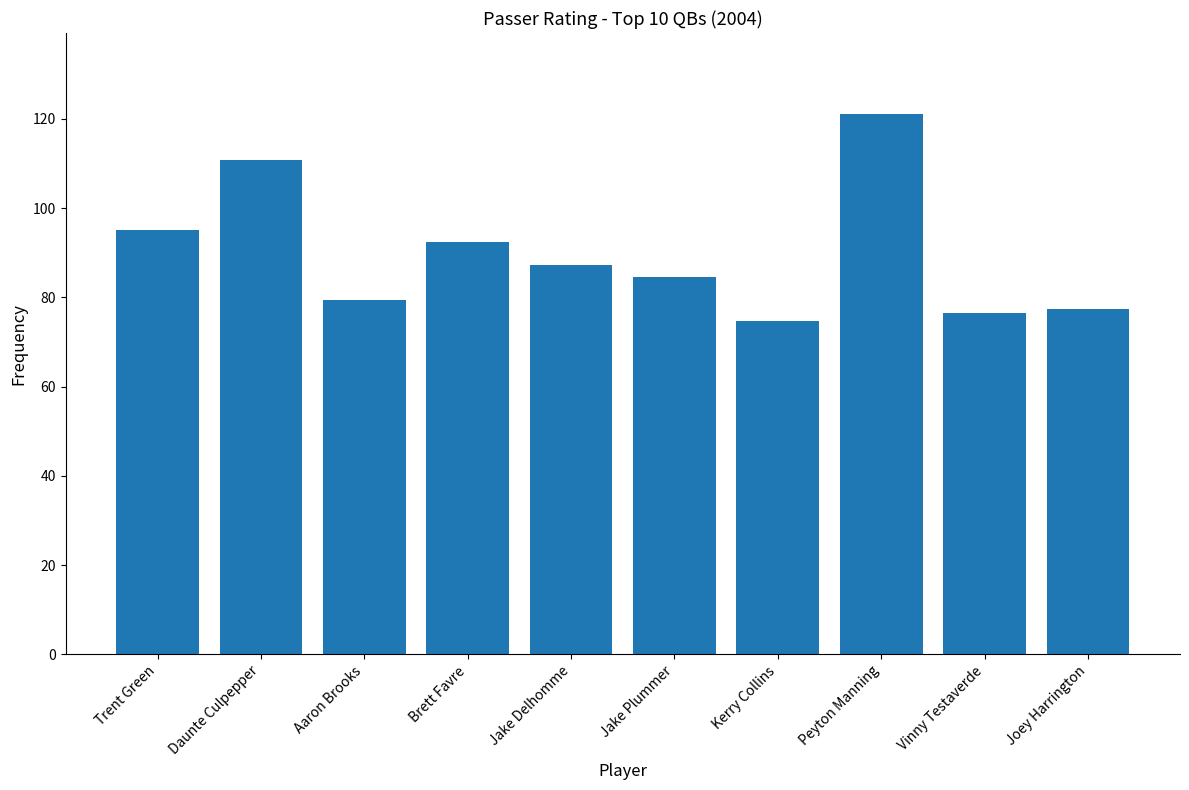

How many categories are shown in the chart?

10